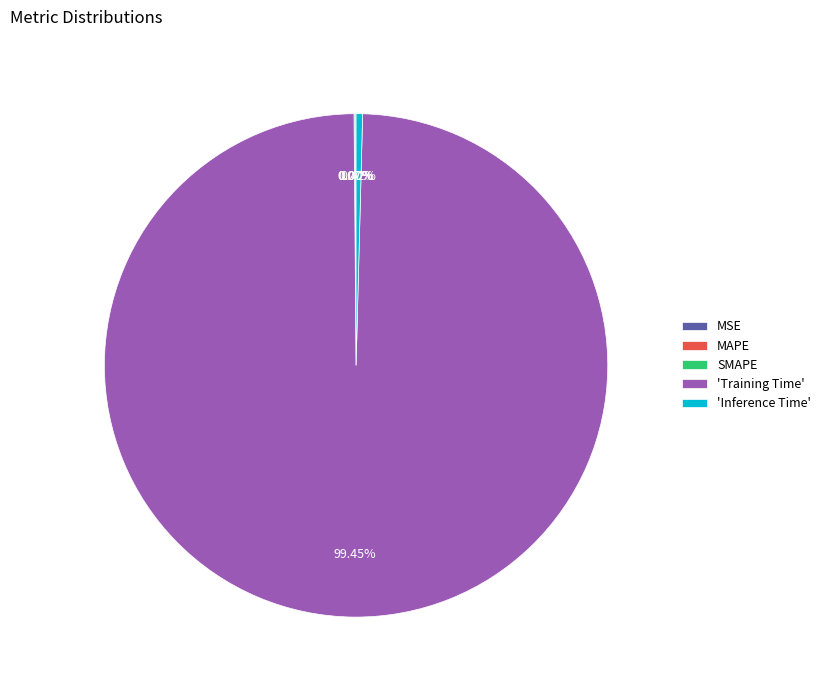

Does any single category account for the majority?

Yes